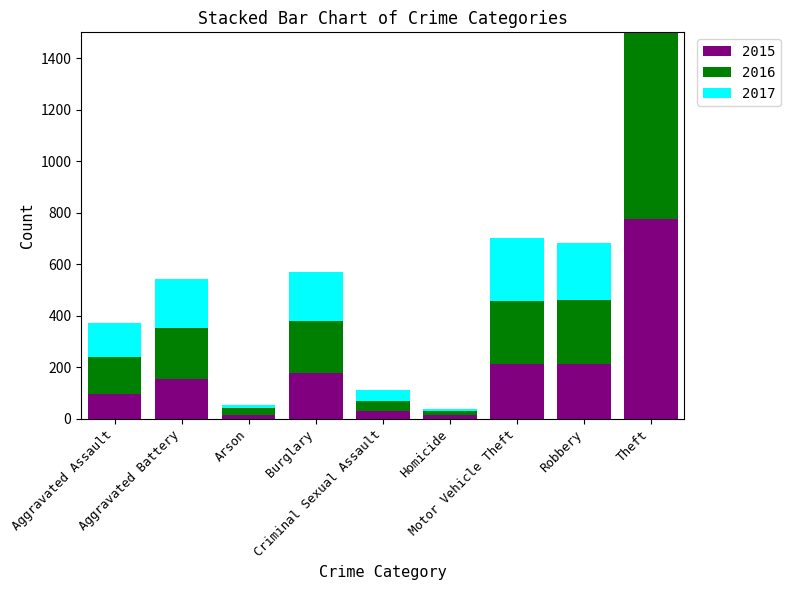

The value of 2016 at Robbery is 64. True or false?

False